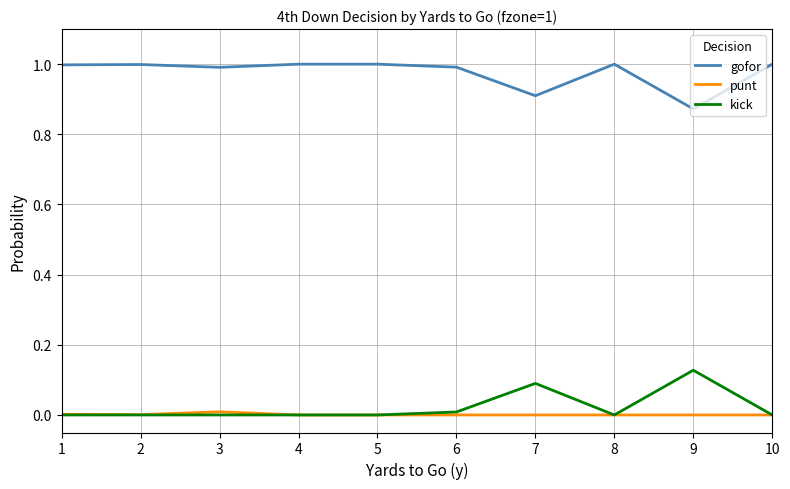

Is the value of gofor at 10 greater than the value of kick at 6?

Yes